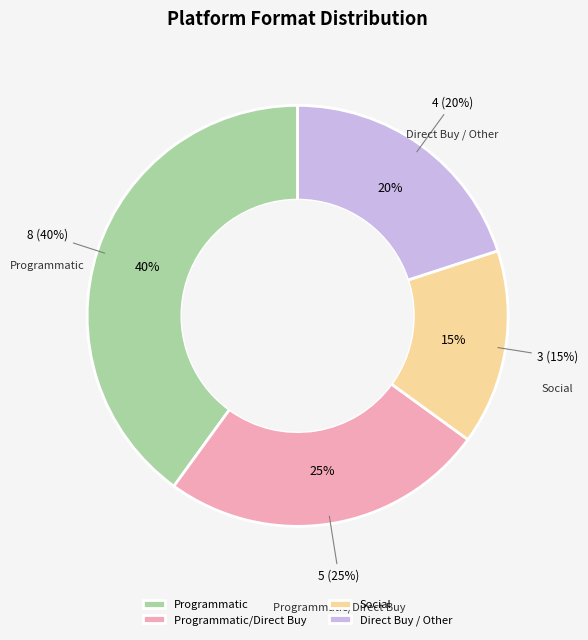

Between Social and Programmatic/Direct Buy, which is larger?

Programmatic/Direct Buy